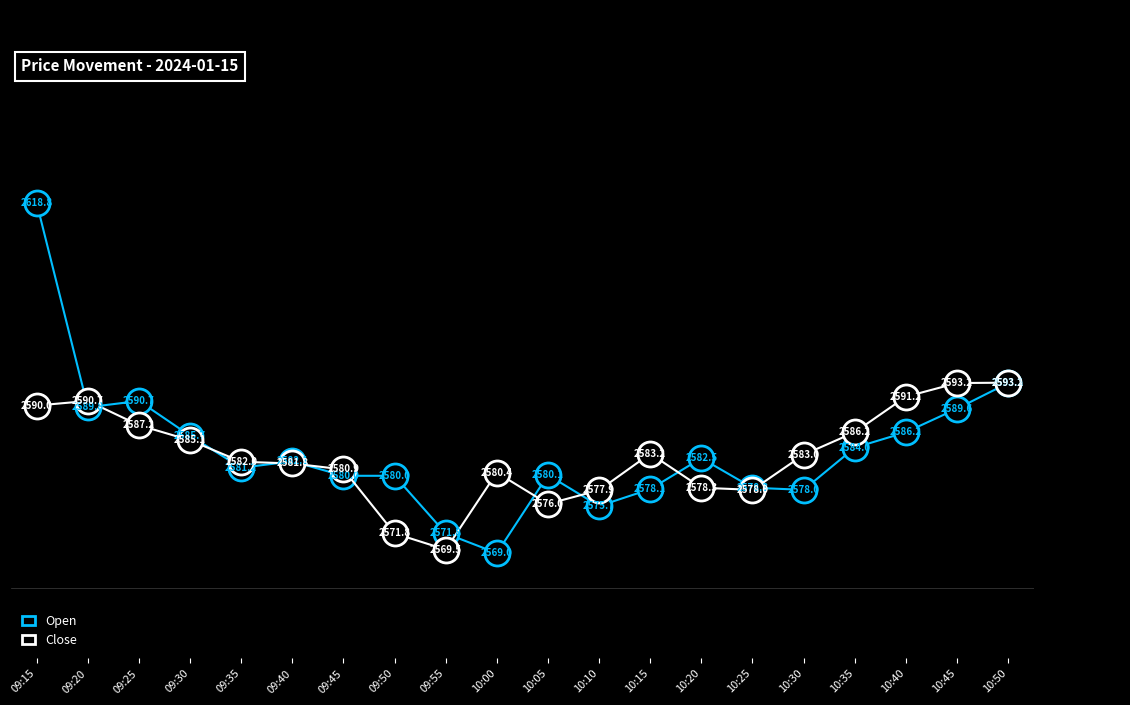

True or false: Close has a value of 2586.2 at 10:35.

True